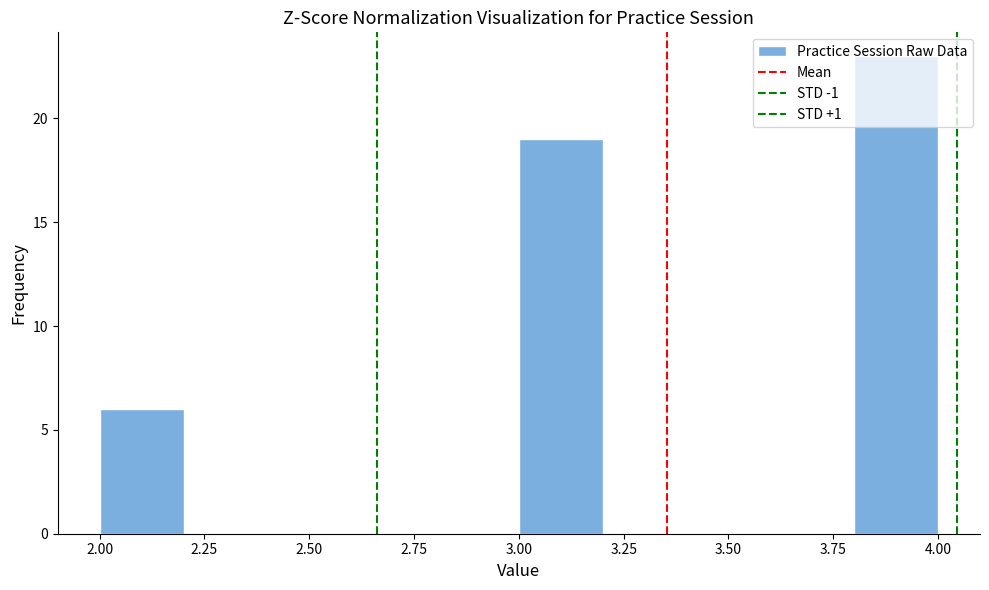

Over which range of the x-axis is the bar tallest?

3.8 to 4.0